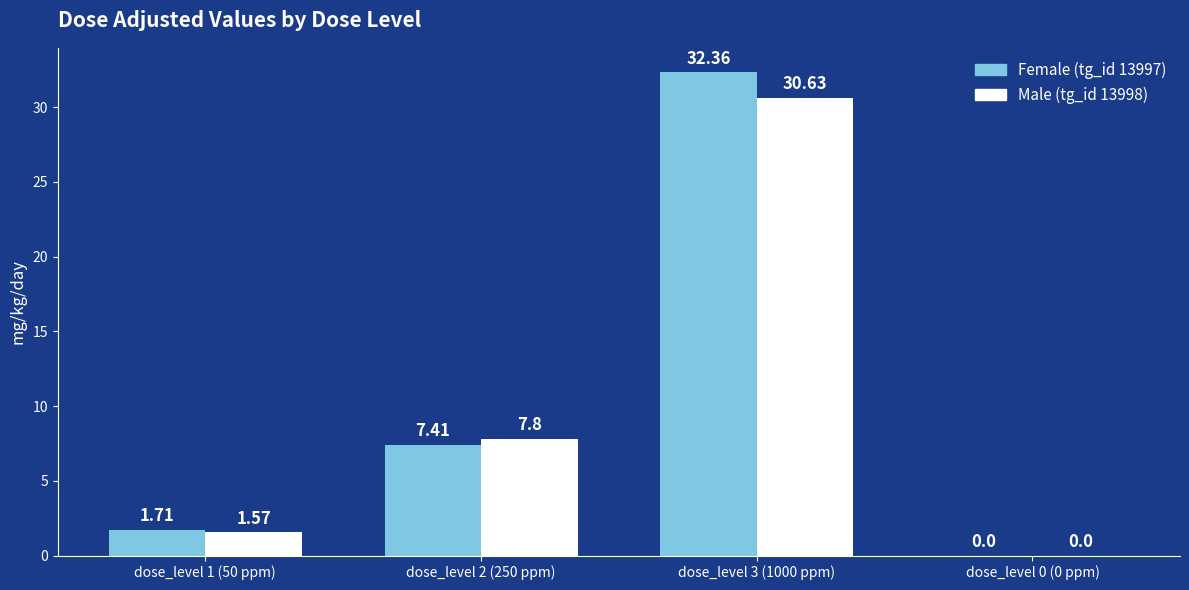

What is the sum of all Female (tg_id 13997) values?

41.5